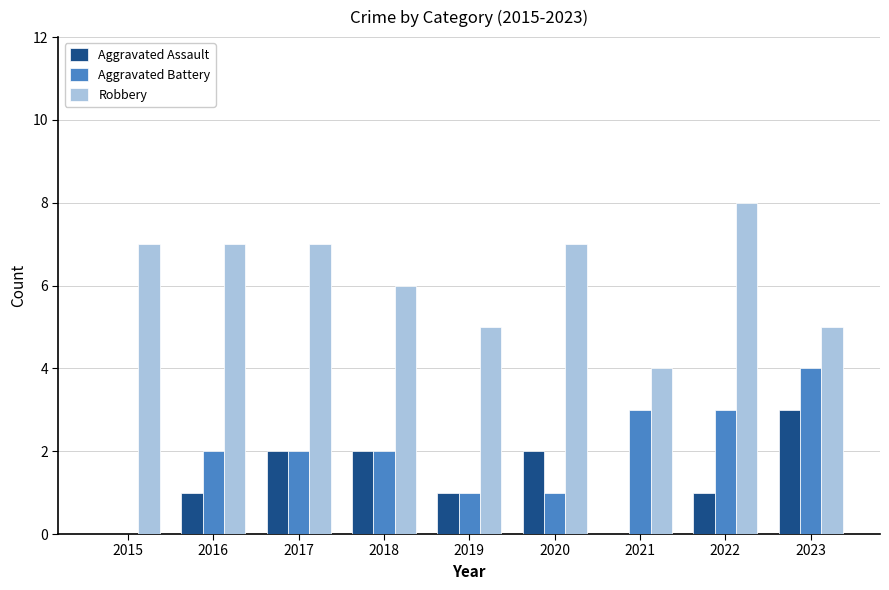

Is the value of Aggravated Assault at 2020 greater than the value of Aggravated Battery at 2022?

No